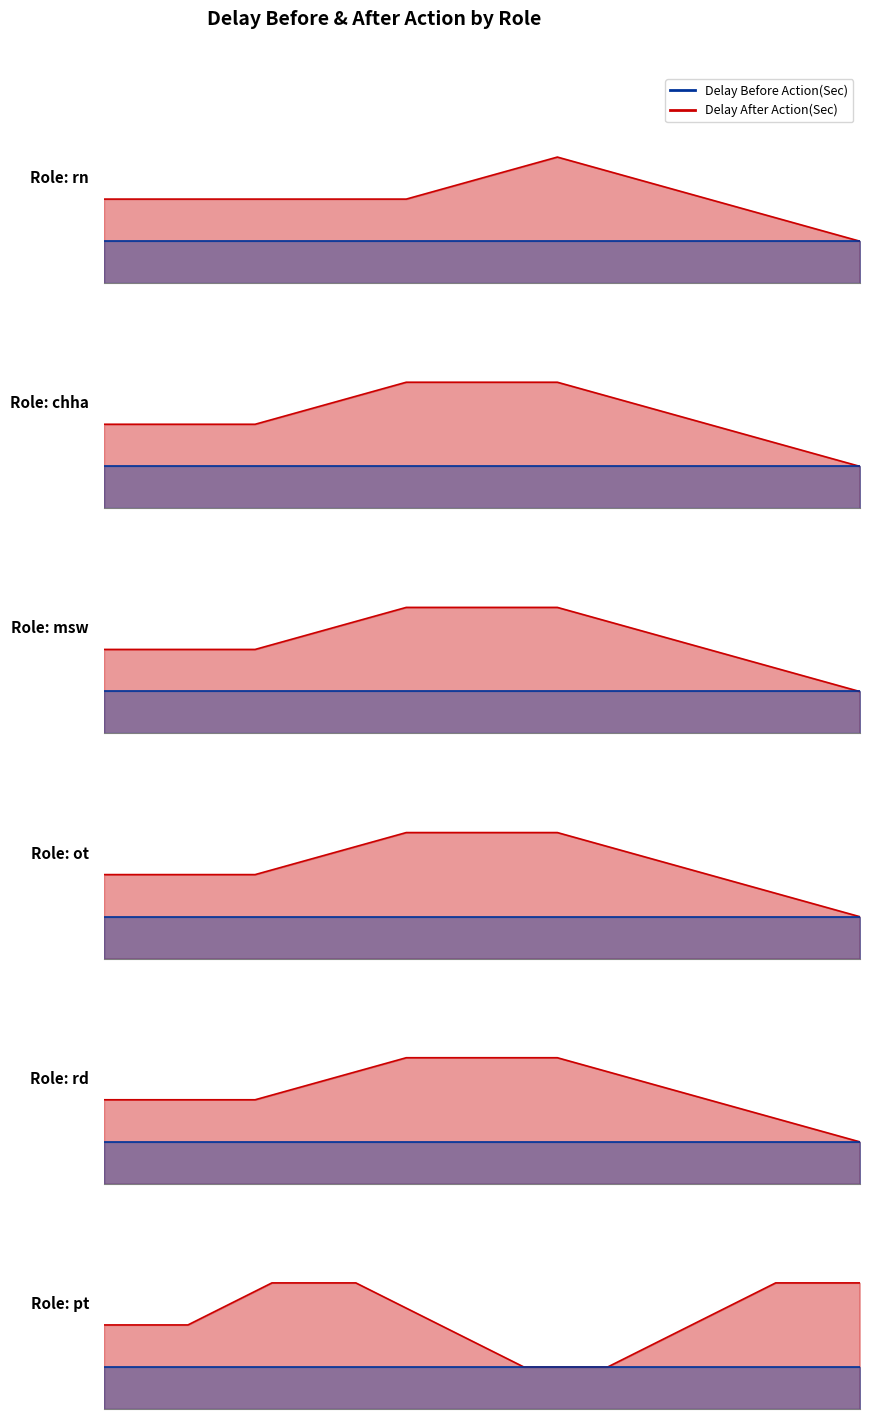

What are all the series names shown in the legend?

Delay After Action(Sec), Delay Before Action(Sec)